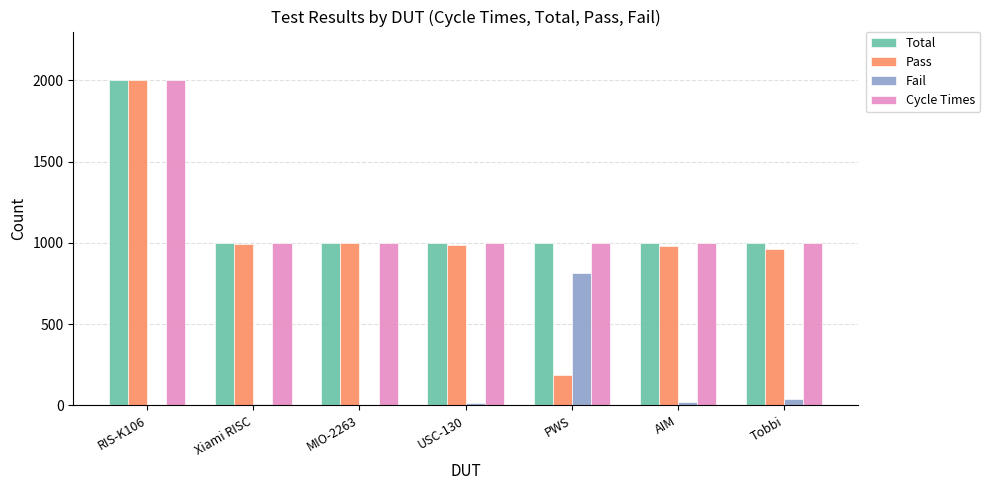

What is the highest value of the Cycle Times series?

2000